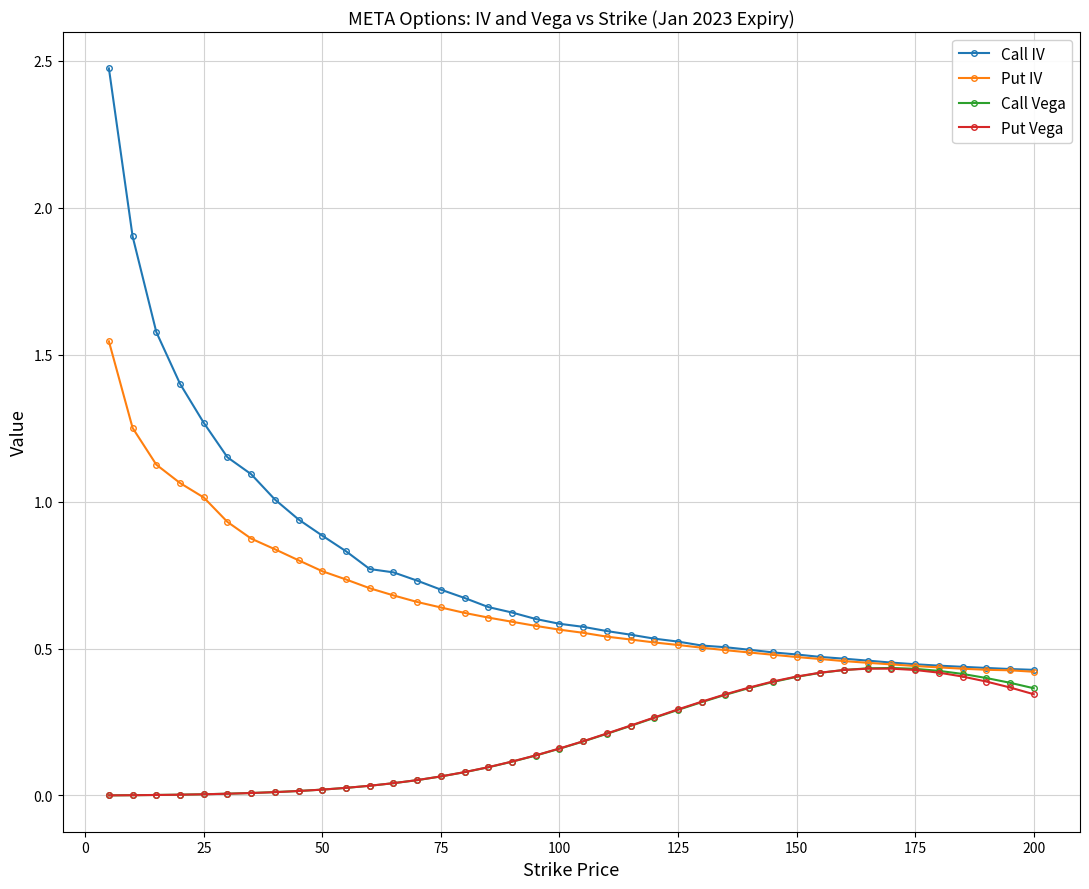

What is the maximum value shown in the chart?

2.5